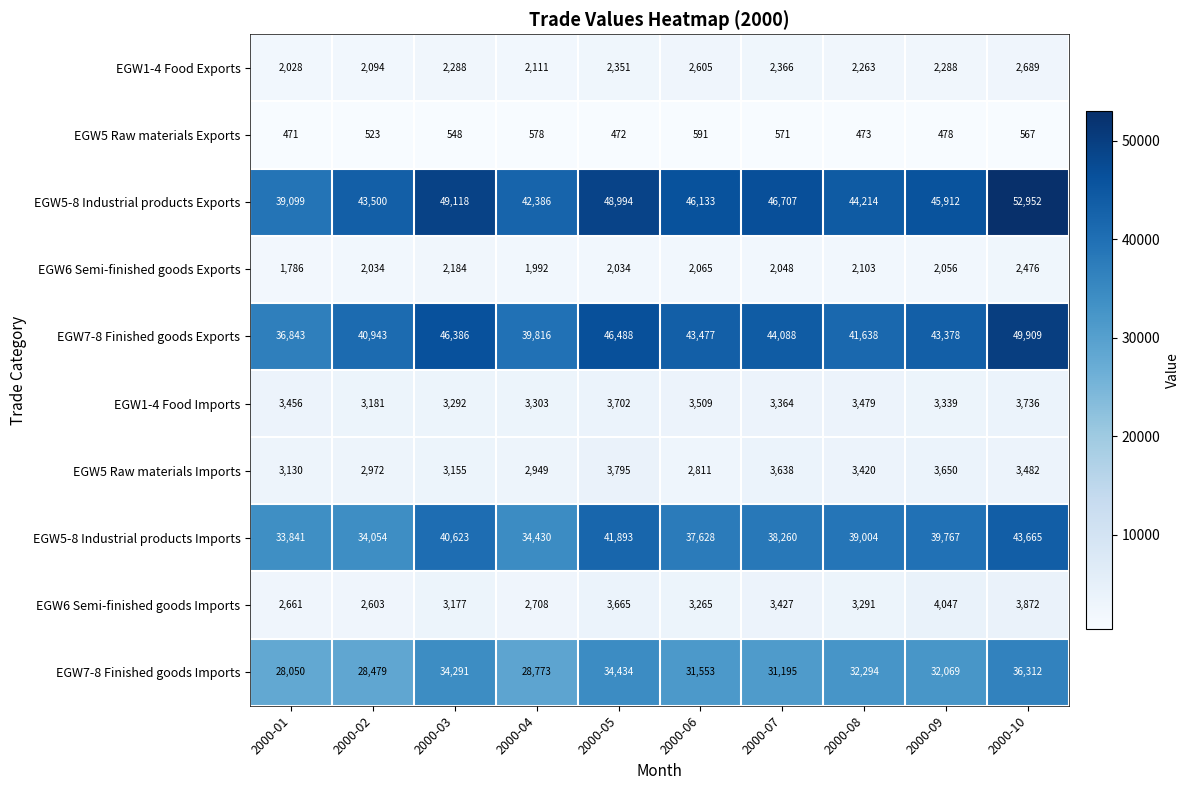

What is the difference between the second highest and second lowest values in the EGW7-8 Finished goods Imports series?

5955